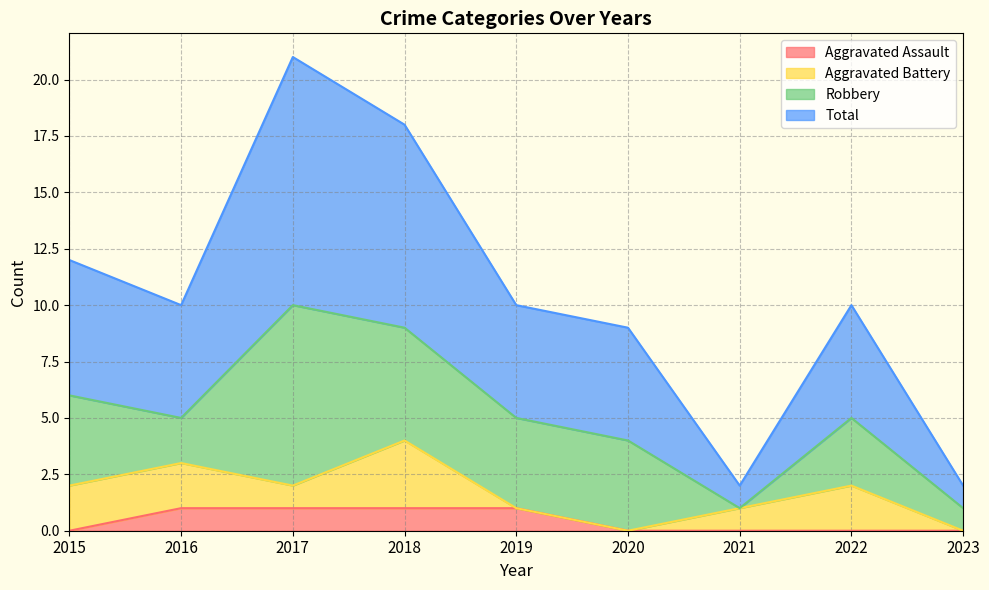

What are all the series names shown in the legend?

Aggravated Assault, Aggravated Battery, Robbery, Total